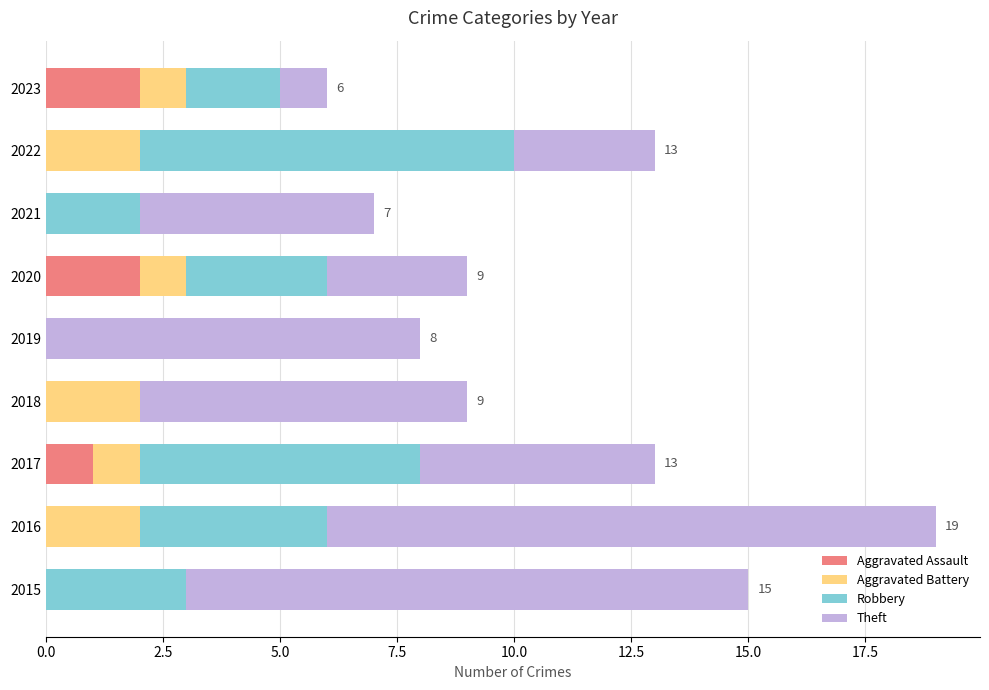

At which category is the sum across all series the highest?

2016